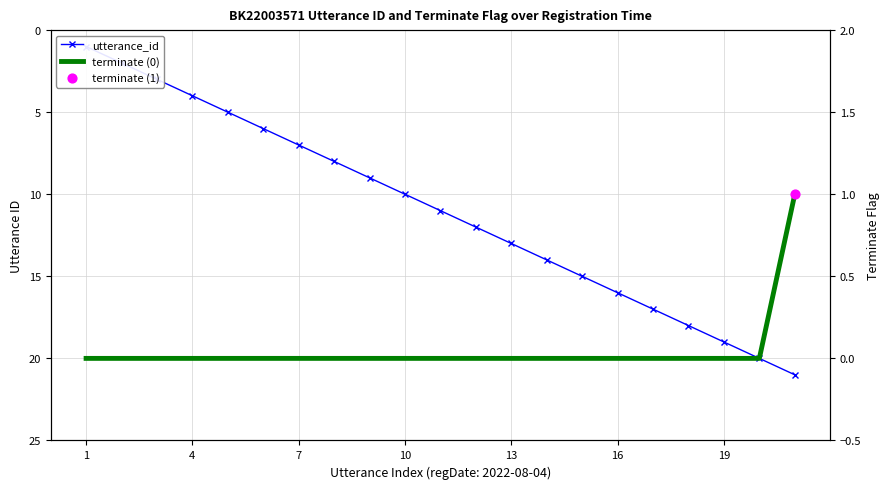

At how many categories does at least one series exceed 2?

19